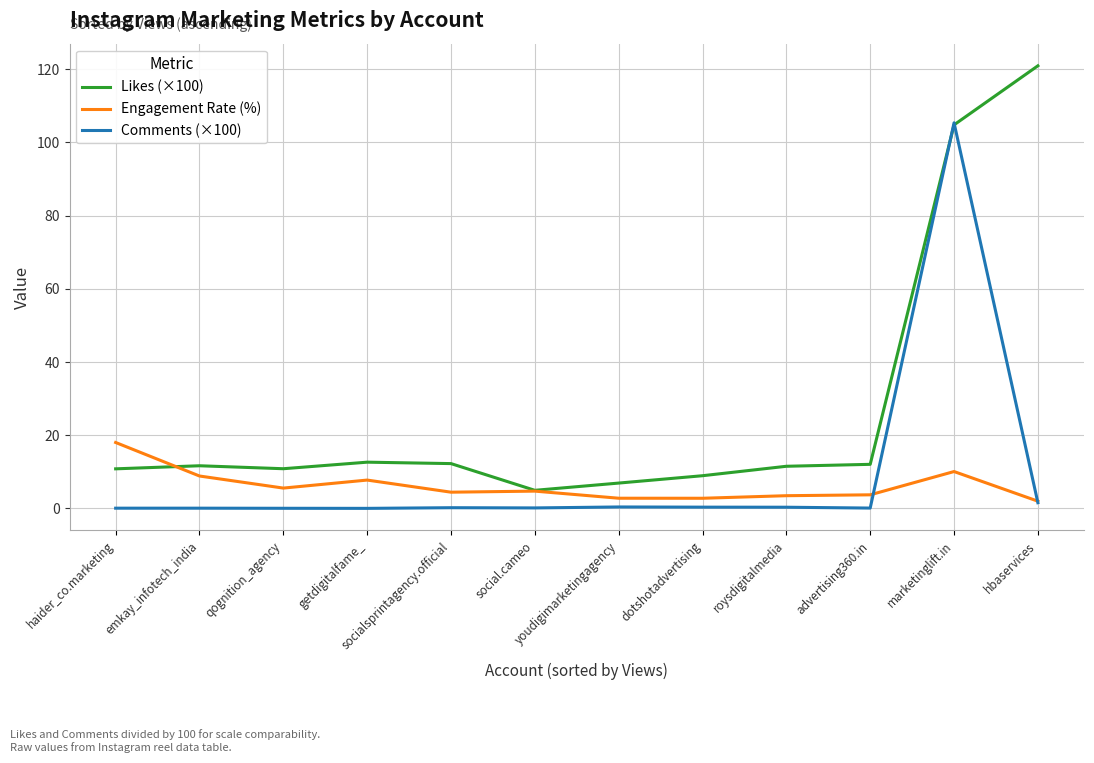

What is the approximate value of Engagement Rate (%) at haider_co.marketing?

18.0